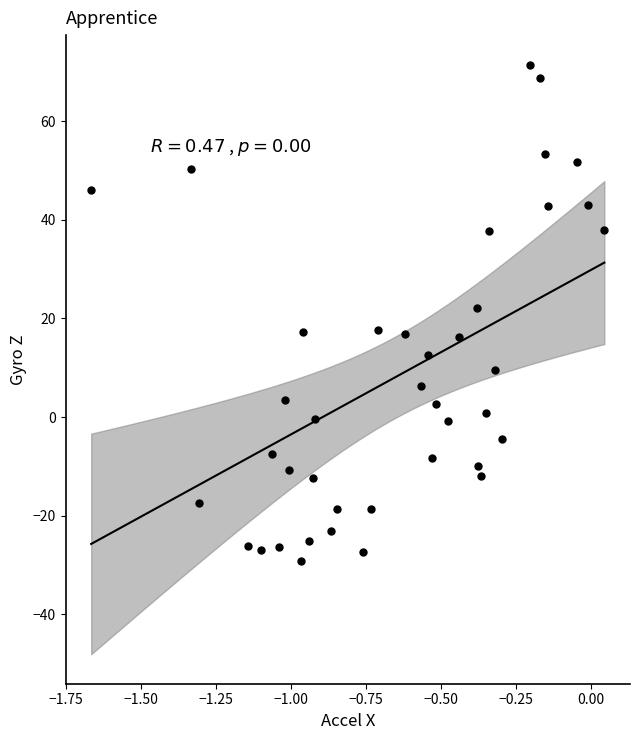

What is the range of Y values (max minus min)?

100.6